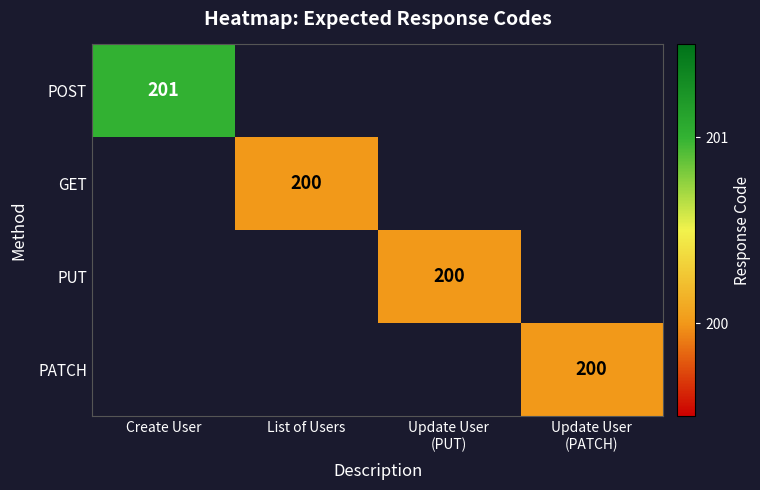

At how many categories does at least one series exceed 198?

4